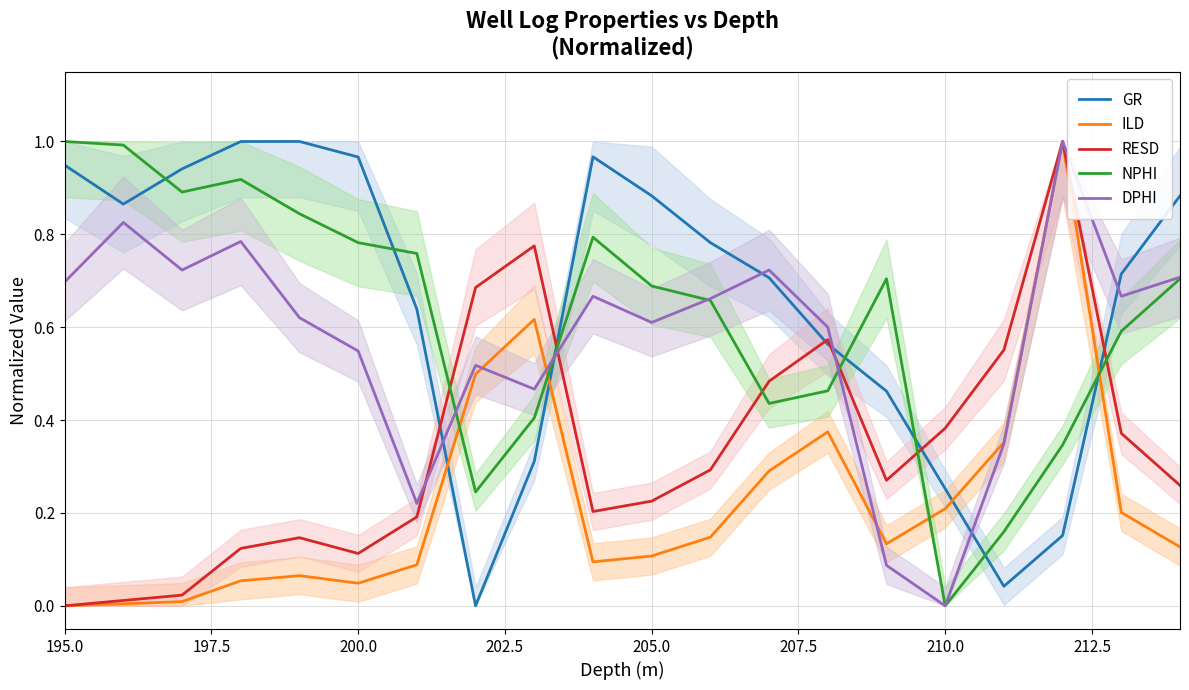

The DPHI series shows 0.8 at 200.0. True or false?

False